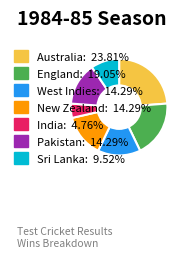

Which has a higher value, India or Sri Lanka?

Sri Lanka